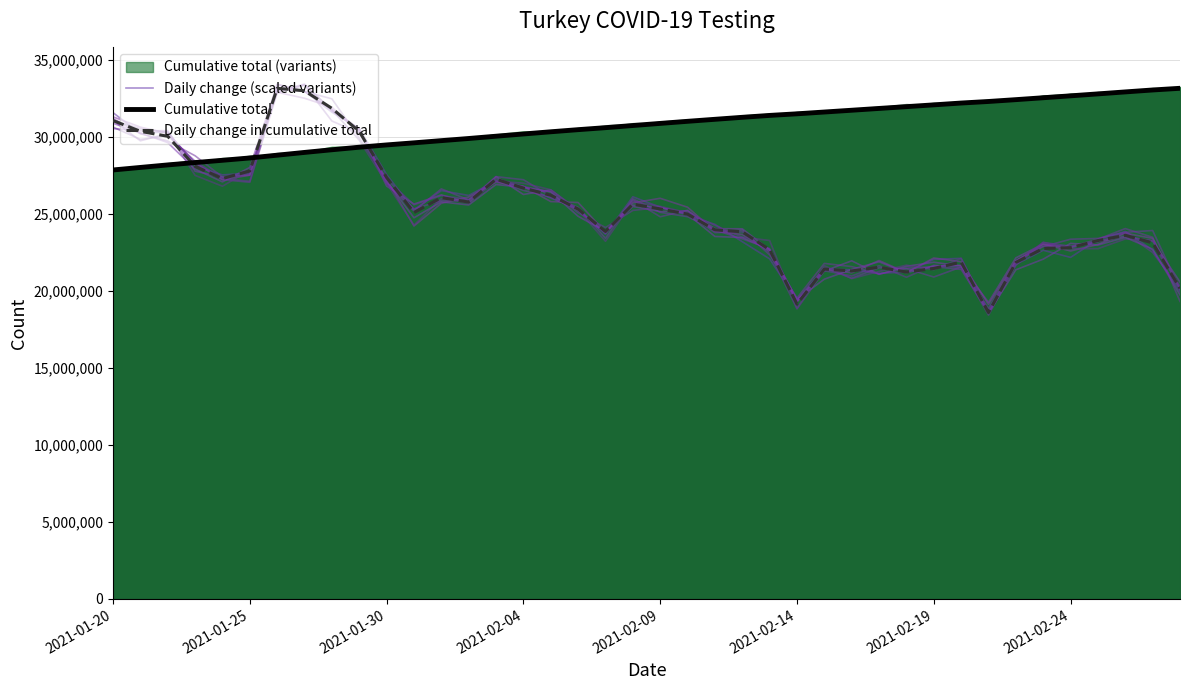

What is the highest value of the Daily change in cumulative total series?

33175016.0